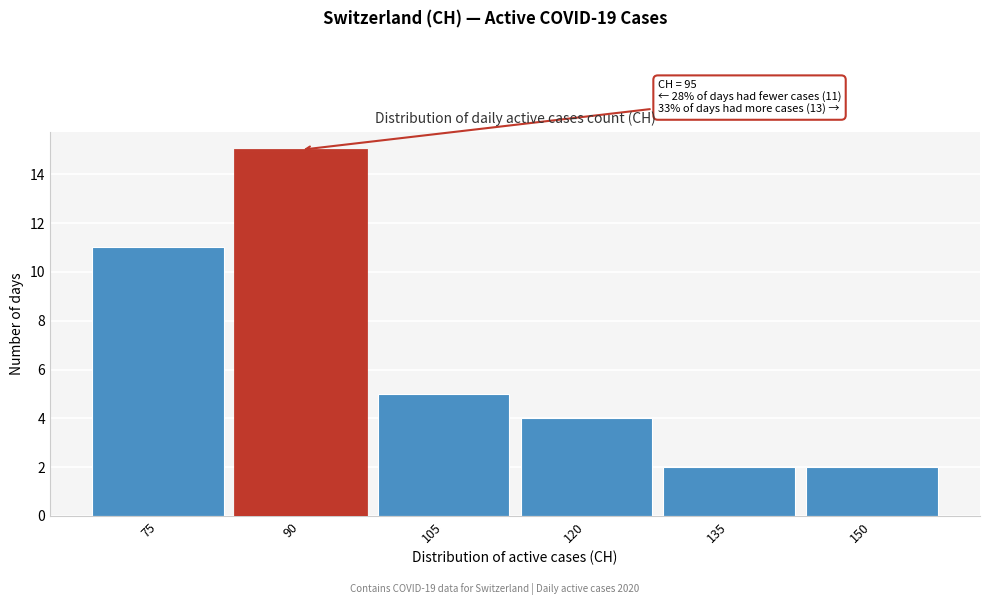

Reading left to right, what are all the values shown in this chart?

75=11	90=15	105=5	120=4	135=2	150=2